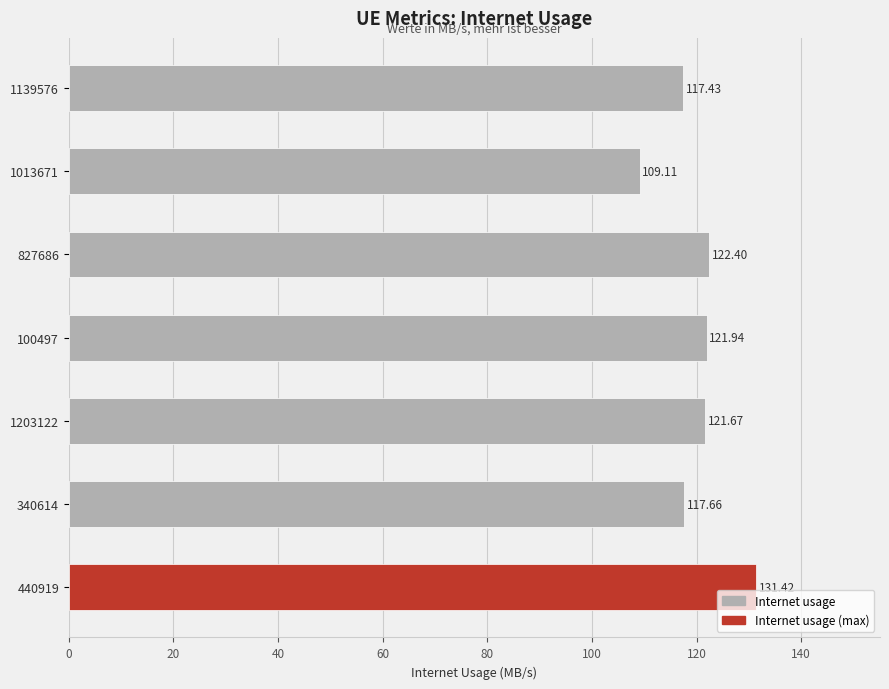

List the labels in order of value, largest first.

440919, 827686, 100497, 1203122, 340614, 1139576, 1013671